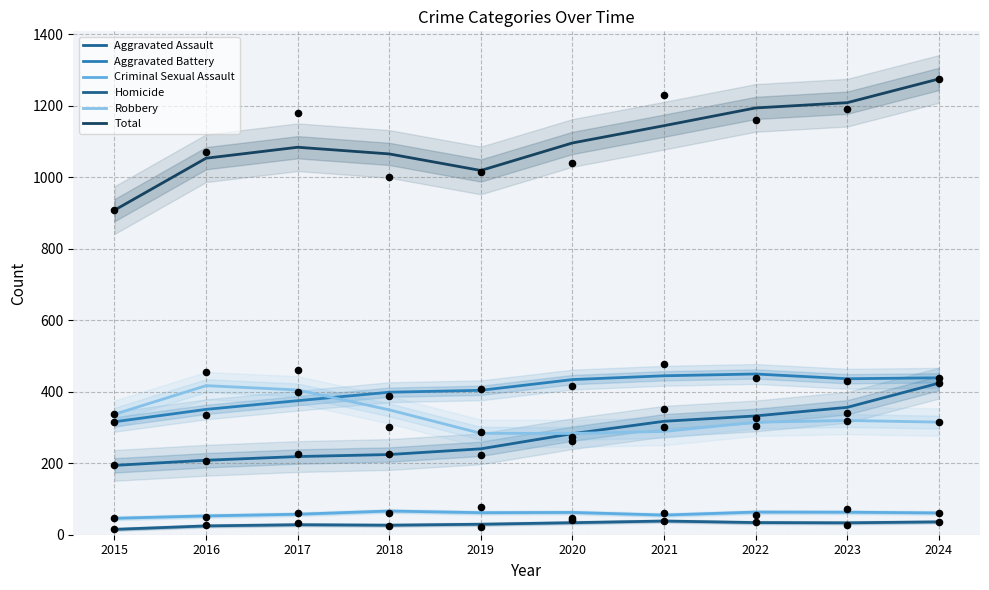

Is the value of Criminal Sexual Assault at 2016 greater than the value of Aggravated Assault at 2017?

No